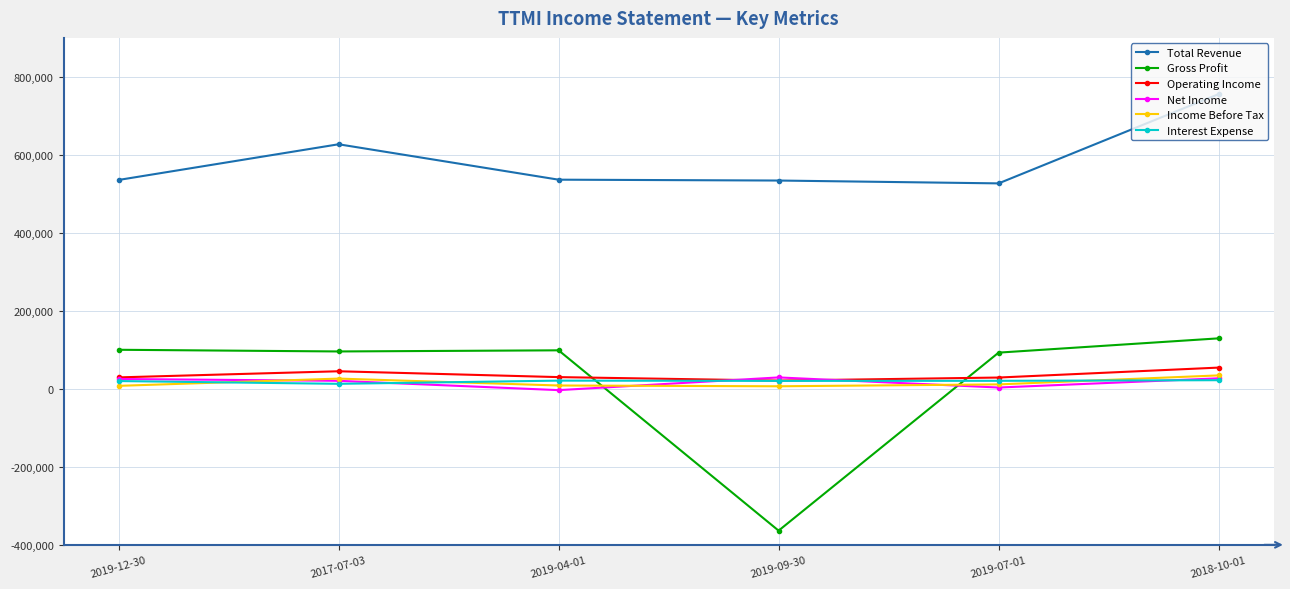

At which category does the chart reach its minimum across all series?

2019-09-30